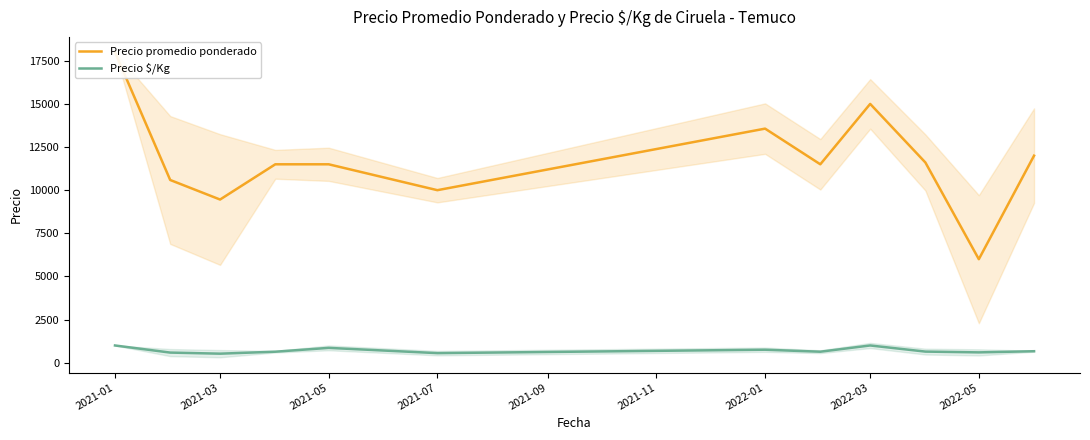

What is the difference between the second highest and second lowest values in the Precio promedio ponderado series?

5542.0